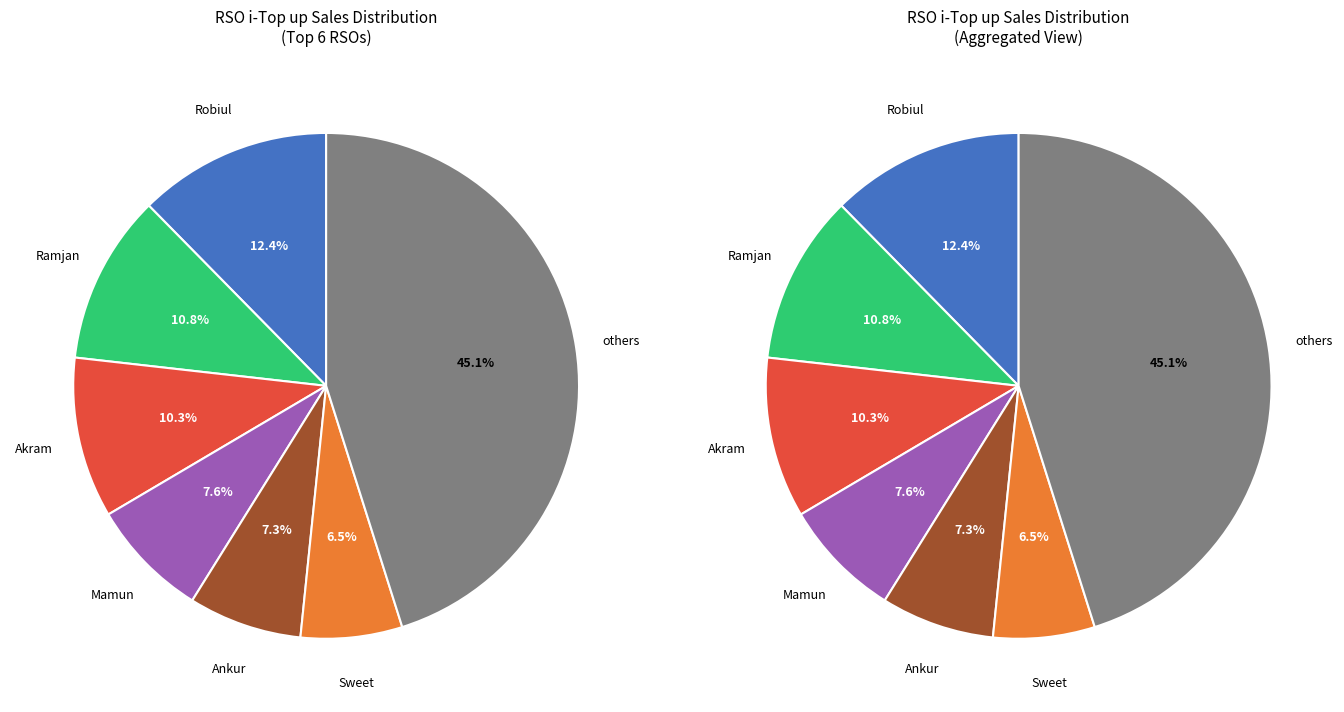

Between Robiul and Rony, which is larger?

Robiul